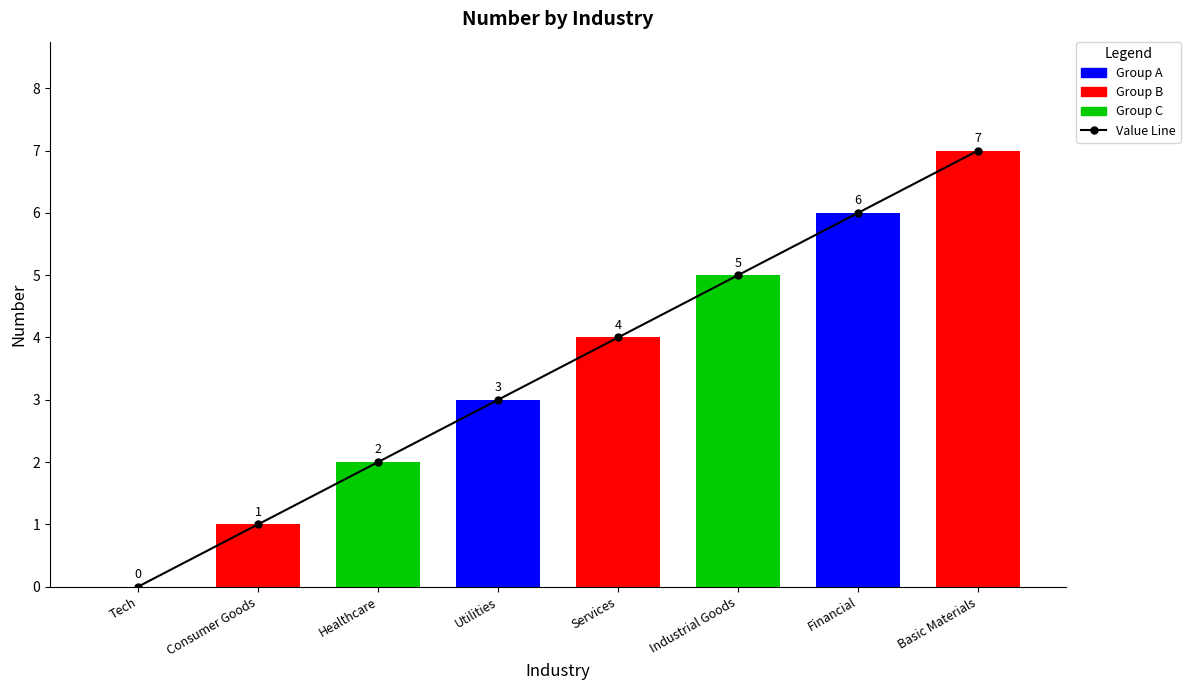

What is the label of the 7th bar from the left?

Financial